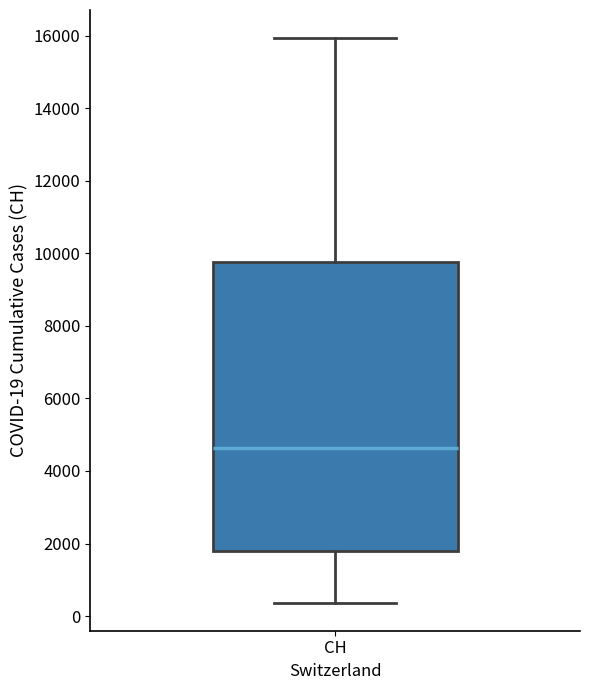

Read this box plot against the y-axis: the position of the median line, the range covered by the box, and the ends of both whiskers. The values are not printed on the chart, so give them approximately, as read against the axis.

median 4600, box 1800 to 9800, whiskers 400 to 16000